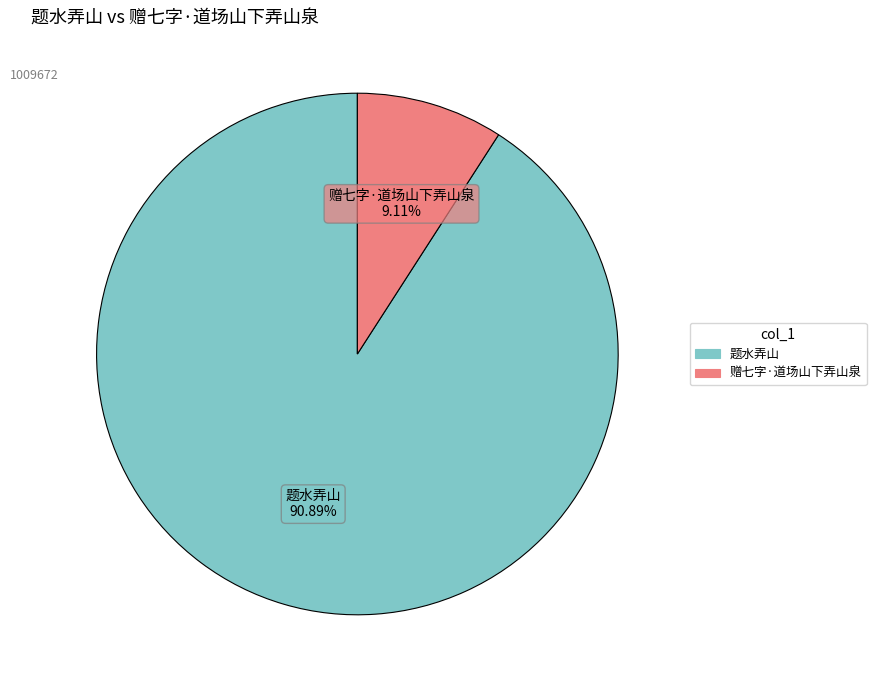

True or false: 赠七字·道场山下弄山泉 accounts for 9% of the total.

True